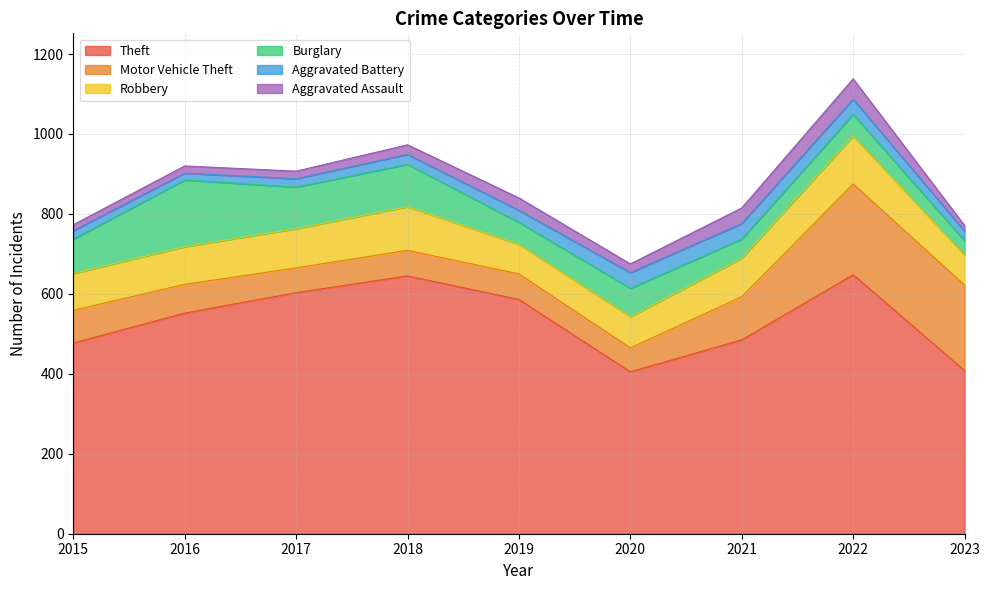

At which label does Aggravated Assault first exceed 22?

2018